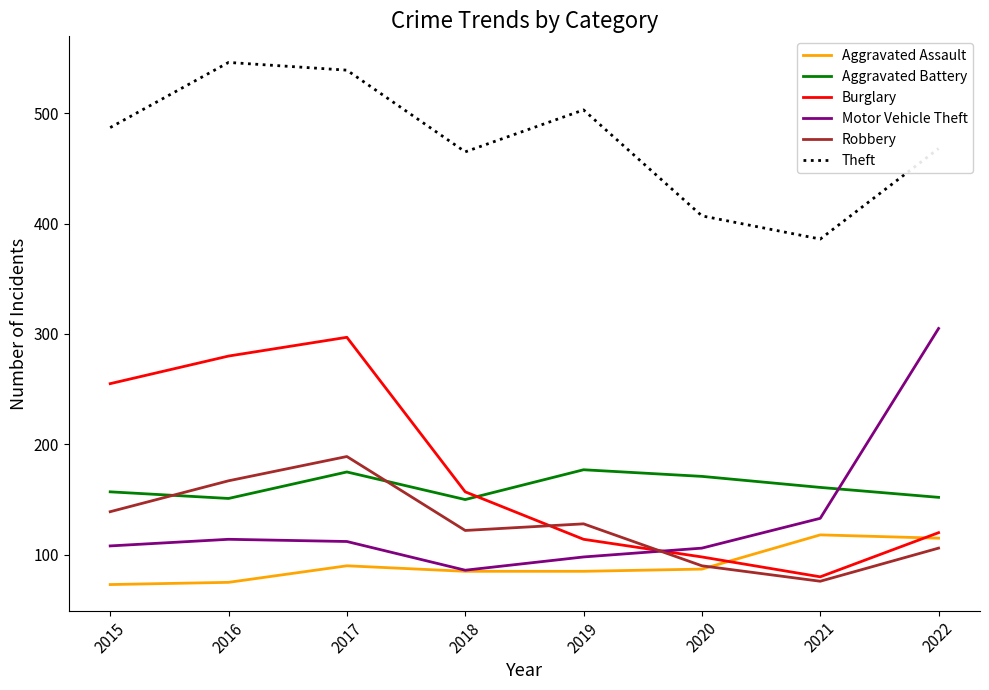

How many times do Burglary and Aggravated Battery cross each other?

1